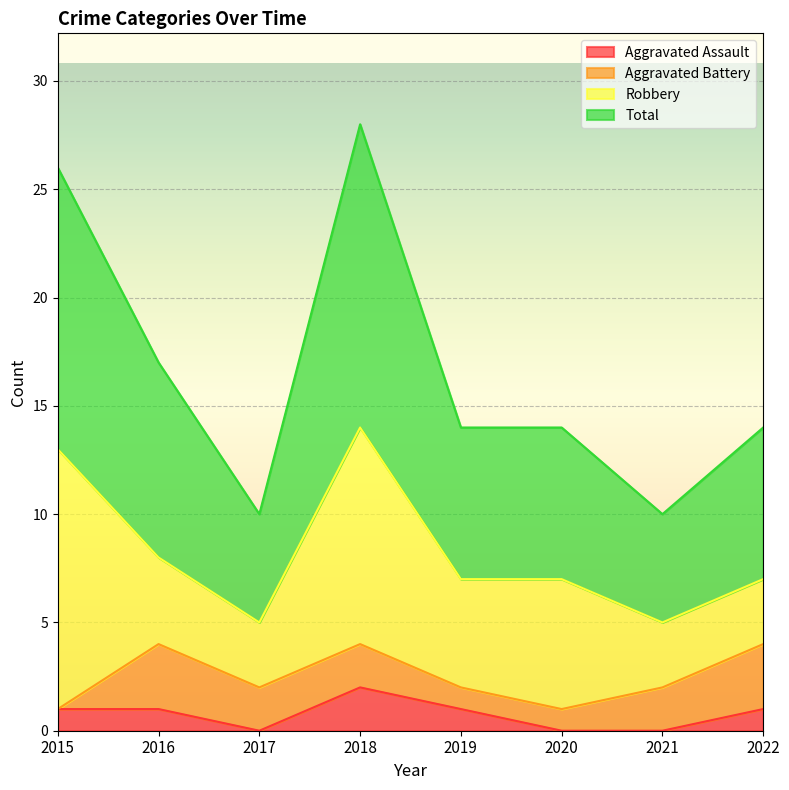

What are all the series names shown in the legend?

Aggravated Assault, Aggravated Battery, Robbery, Total